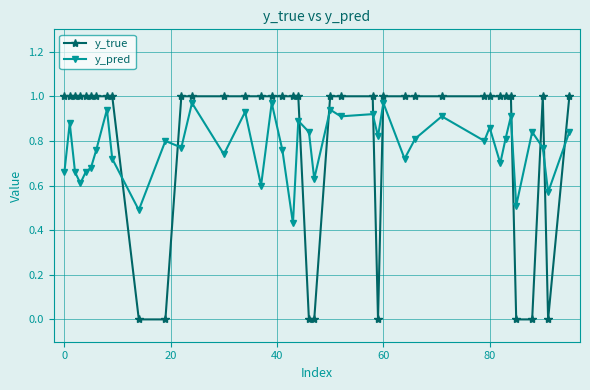

Does the chart have visible grid lines?

Yes